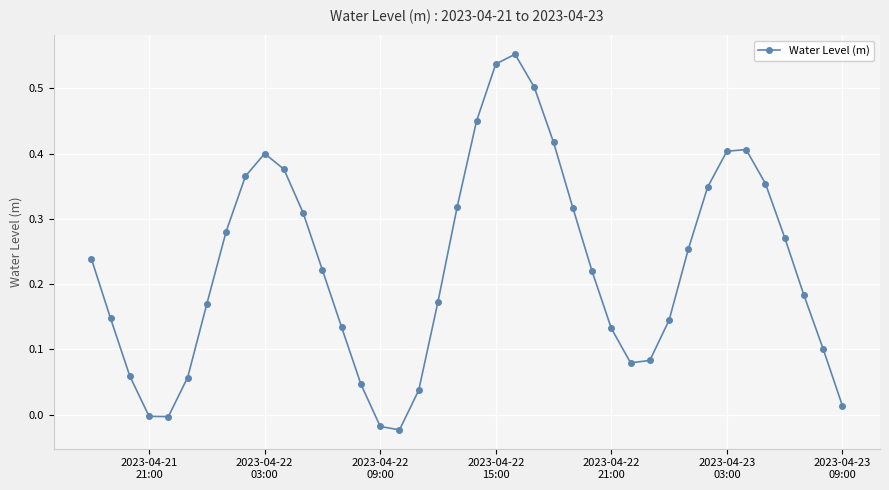

How many interior local peaks (higher than both neighbors) does the data have?

3